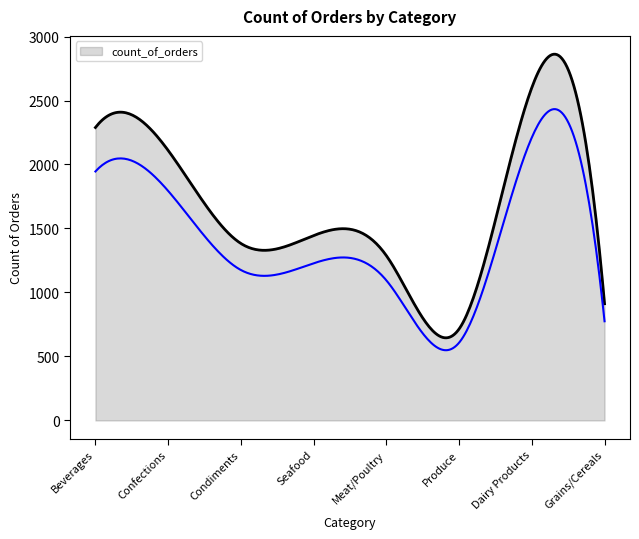

What is the value of the 2nd point from the left?

2110